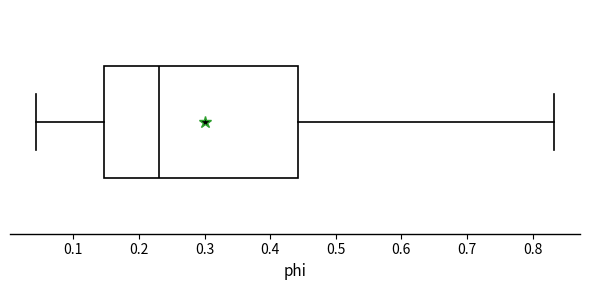

Where does the median line of the box sit on the x-axis? The values are not printed on the chart, so give them approximately, as read against the axis.

0.23